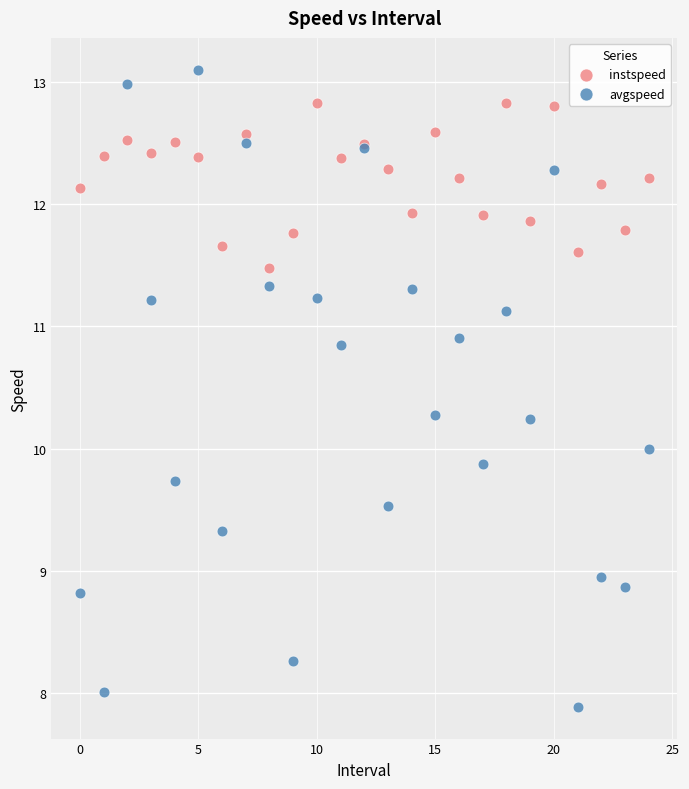

What are all the series names shown in the legend?

instspeed, avgspeed